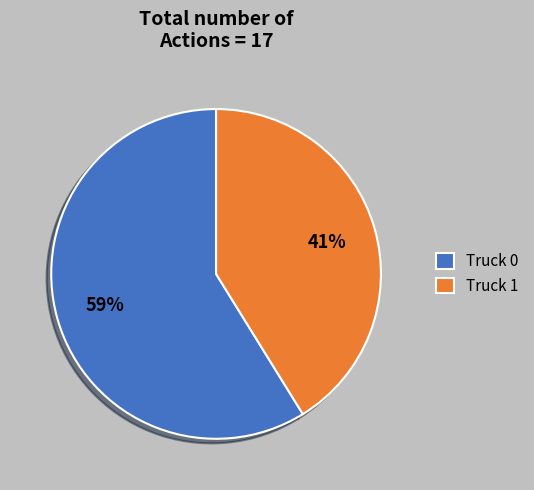

Between Truck 1 and Truck 0, which is larger?

Truck 0